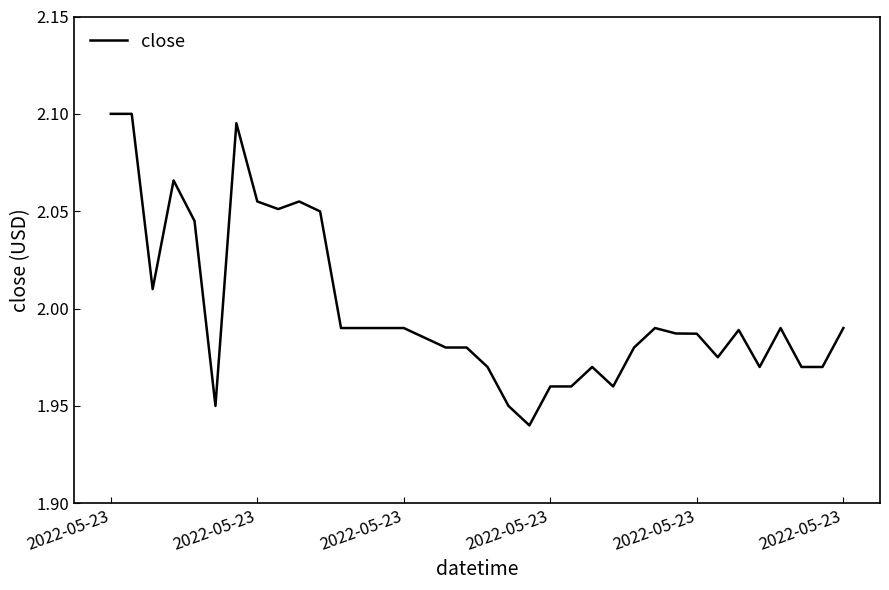

True or false: the data has more than 1 interior local peaks.

True